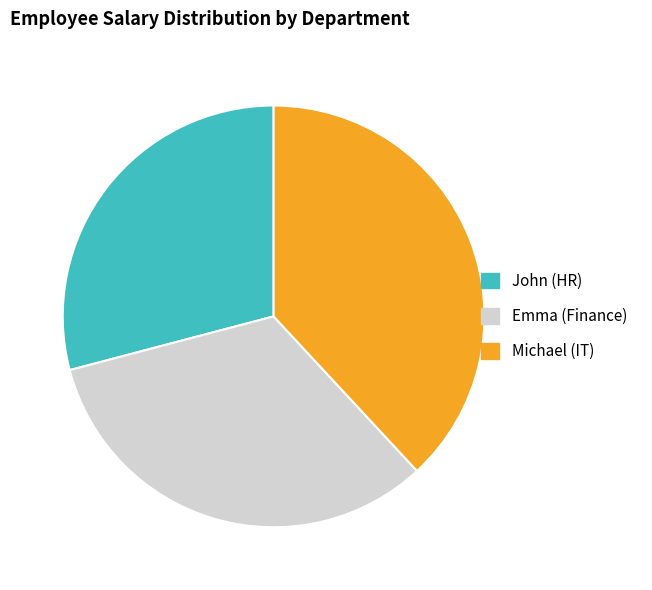

Rank the categories by value from highest to lowest.

Michael (IT), Emma (Finance), John (HR)